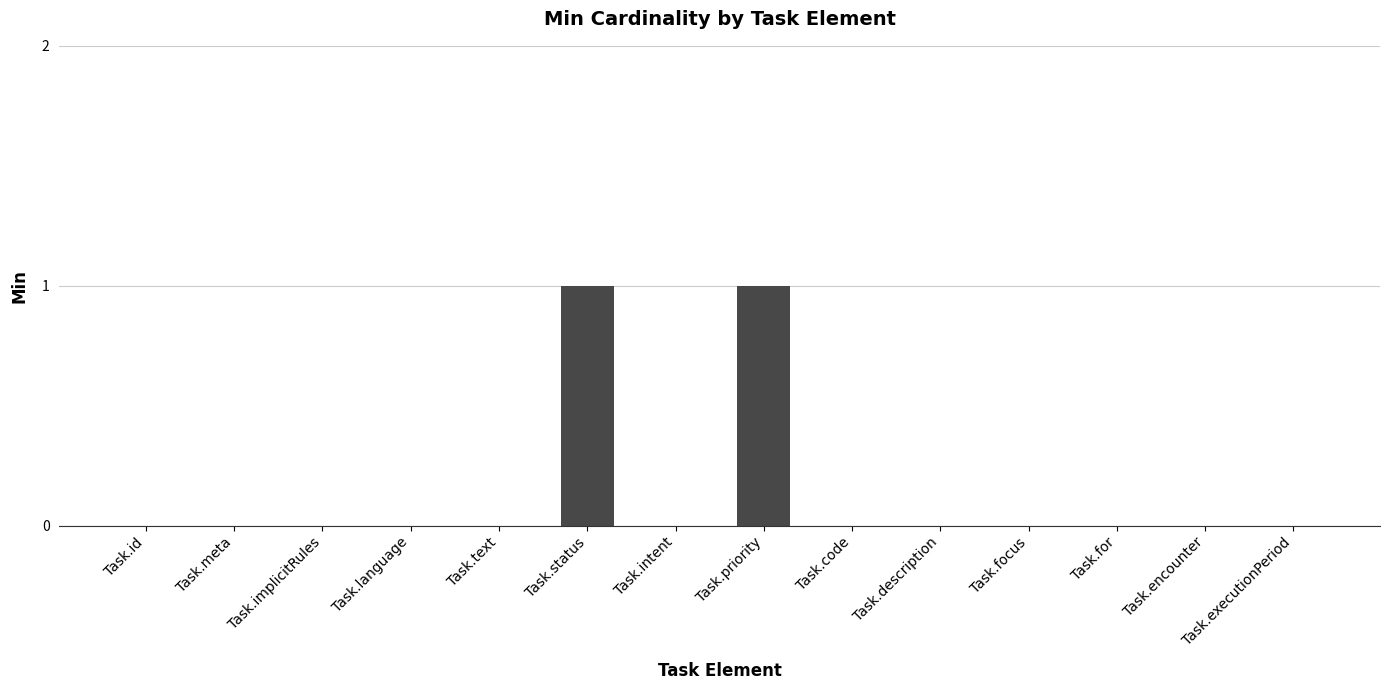

Which has a higher value, Task.language or Task.priority?

Task.priority